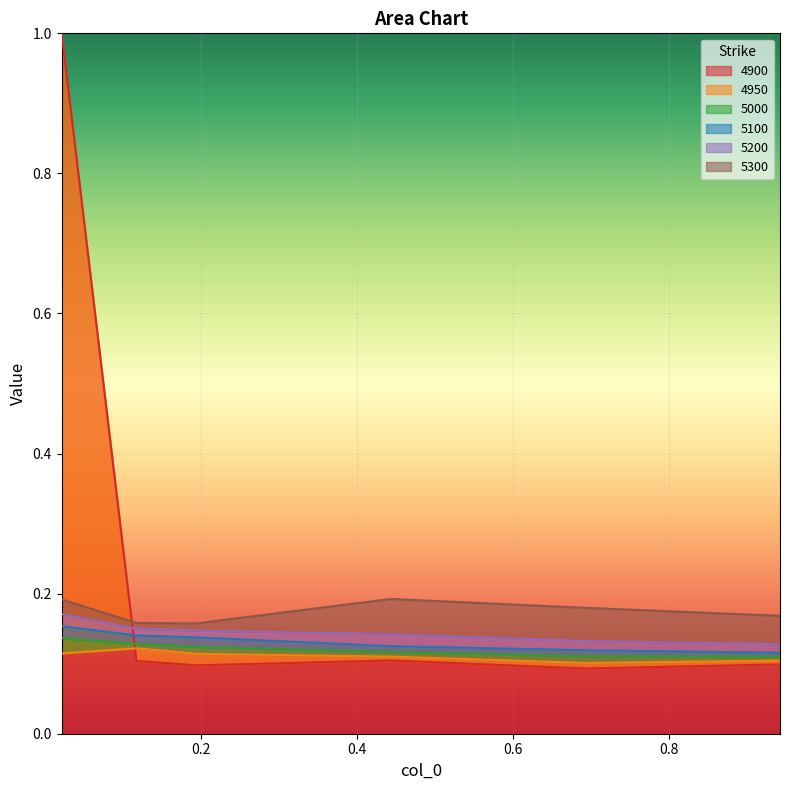

What is the average value of the 4900 series?

0.2